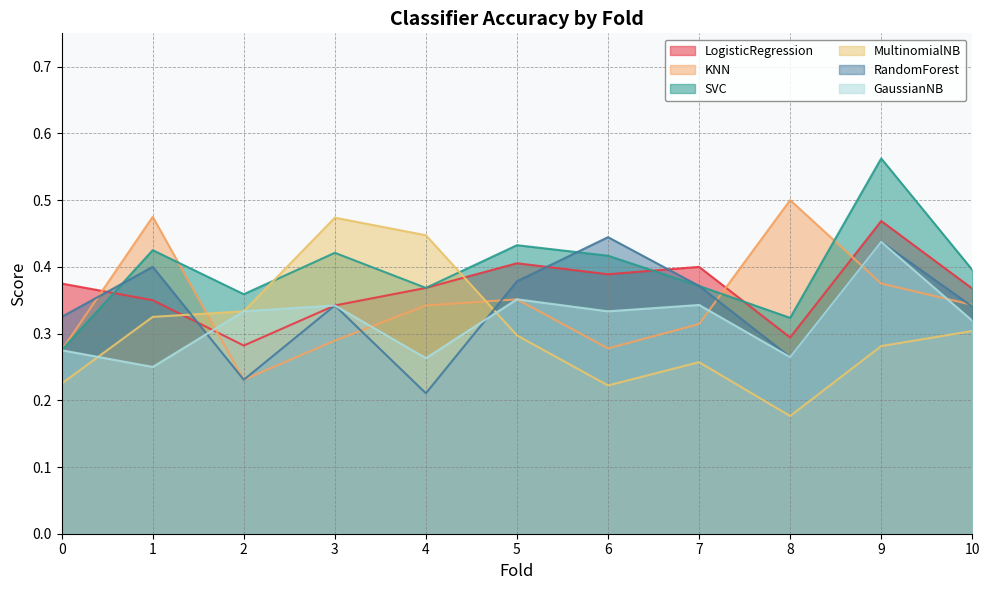

Which category has the lowest value across all series?

8